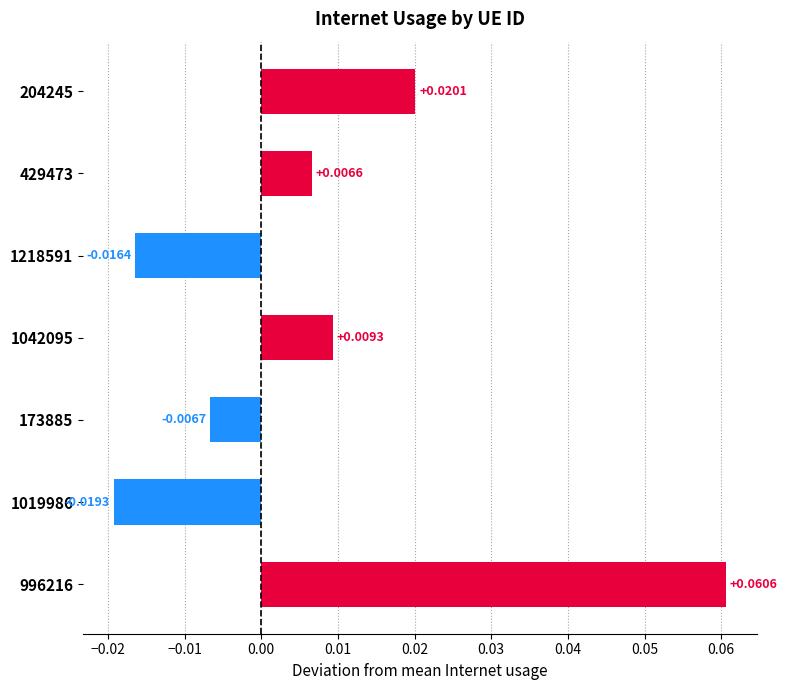

At which label is the value closest to 0?

429473